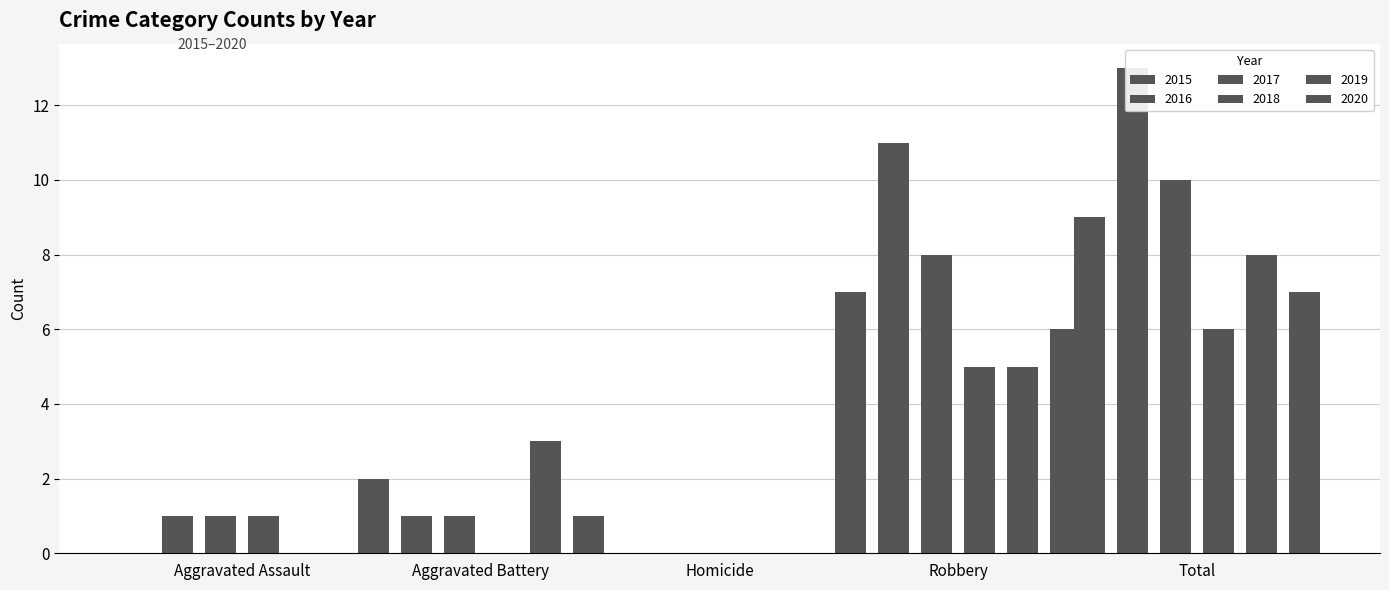

The value of 2018 at Aggravated Battery is 0. True or false?

True